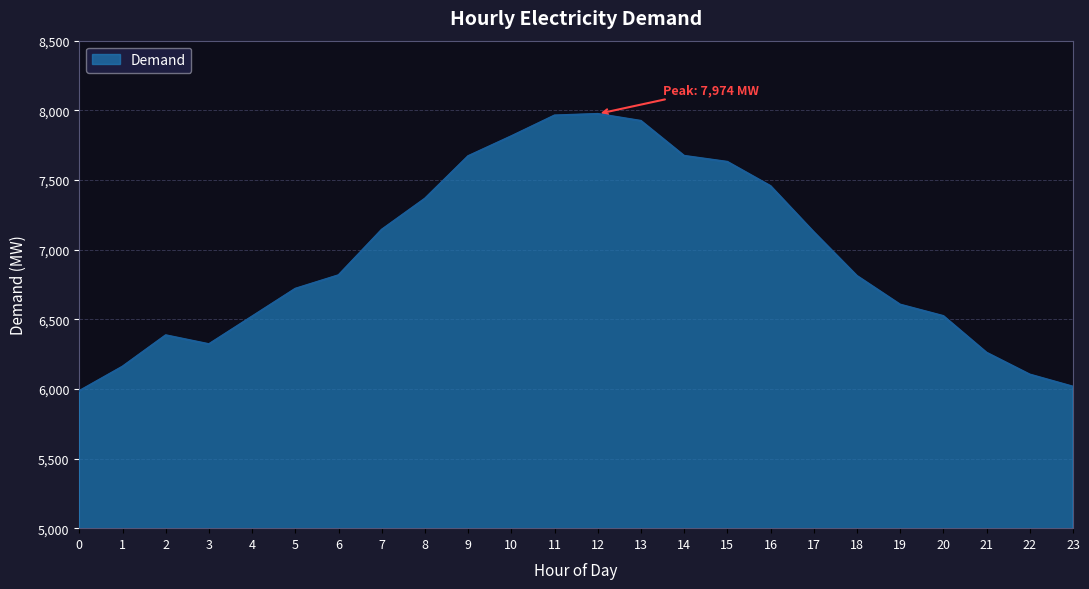

How many interior local valleys (lower than both neighbors) does the data have?

1